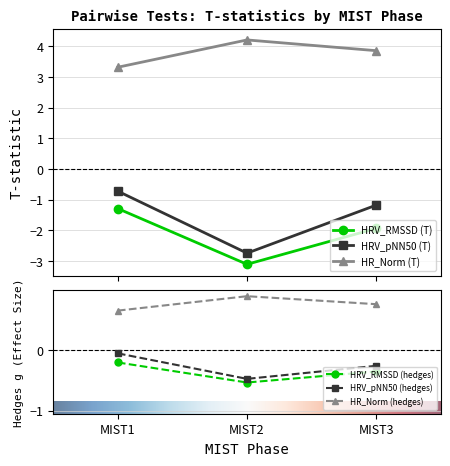

How many lines are shown in the chart?

3